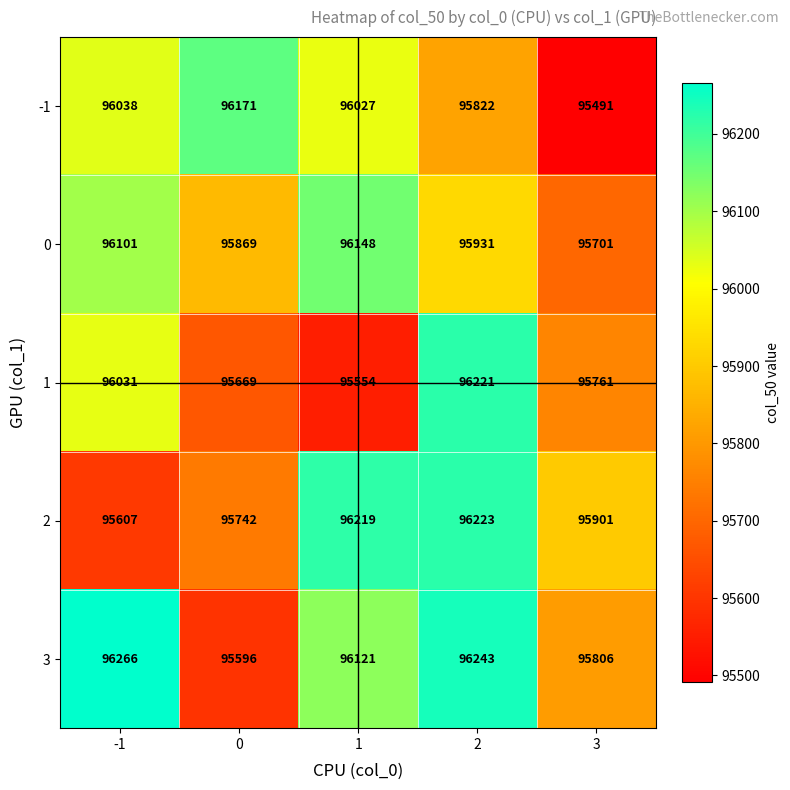

List the series in order of their peak value, highest first.

3, 2, 1, -1, 0